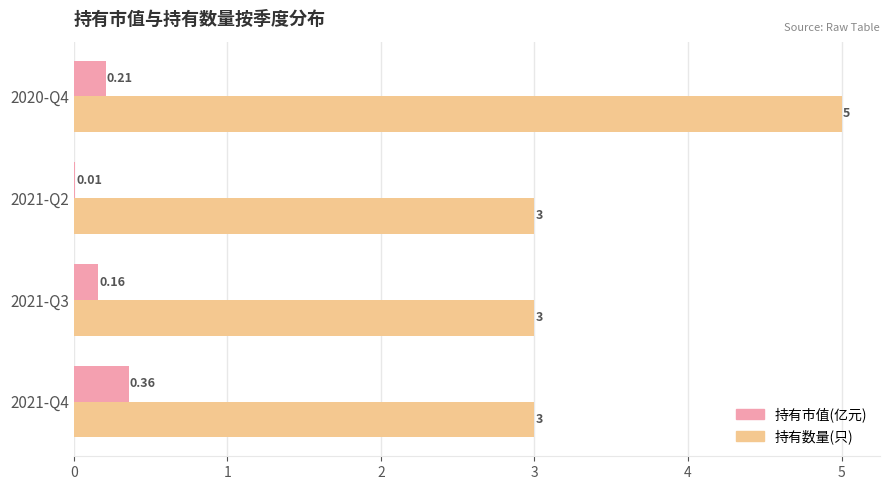

At which category is the sum across all series the highest?

2020-Q4